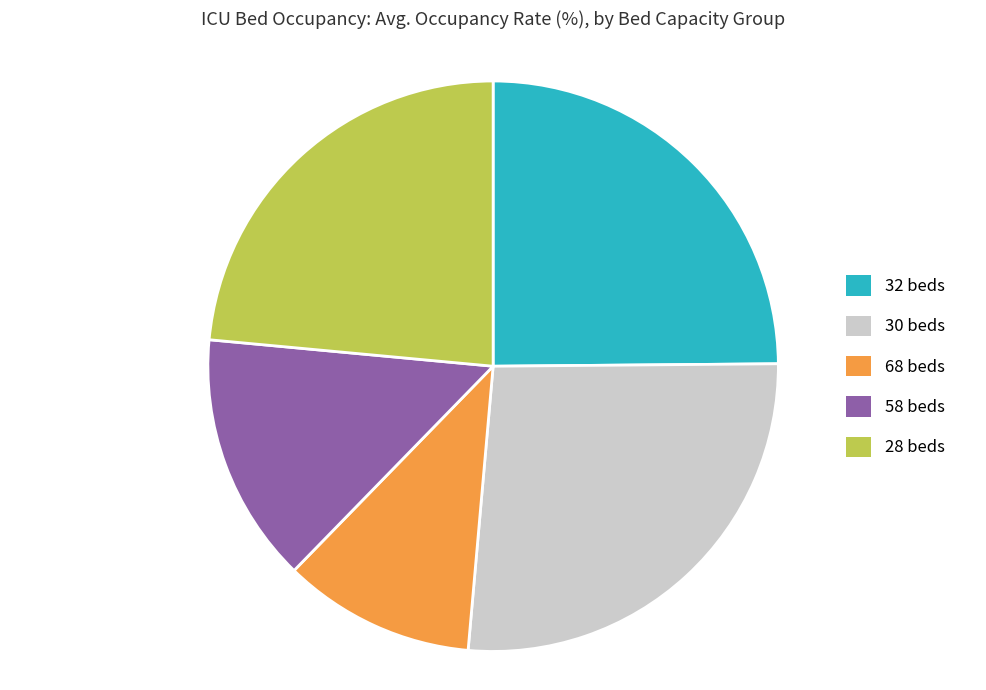

Is it true that 30 beds is 21% of the pie?

False